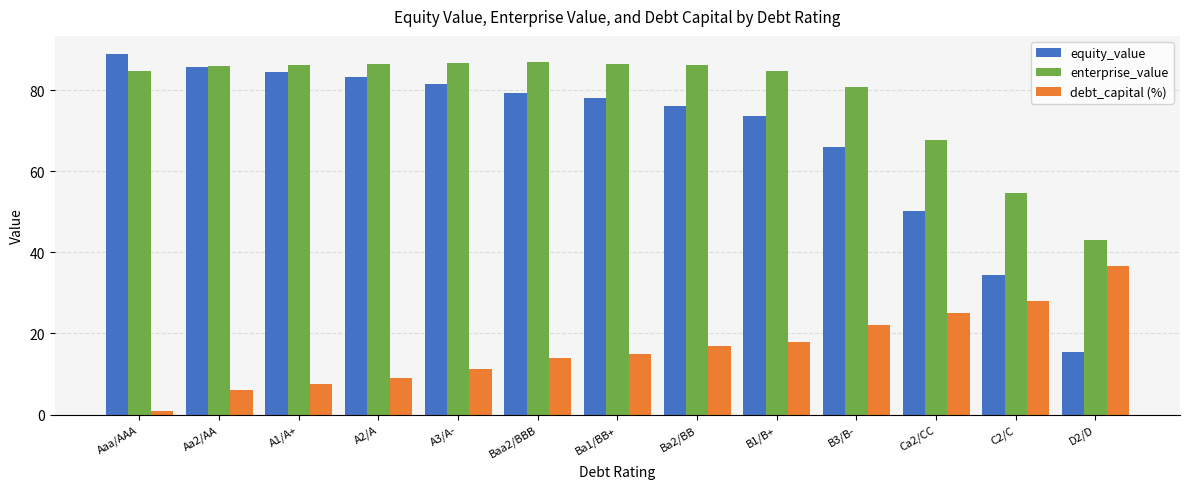

What is the label of the 9th bar from the right?

A3/A-